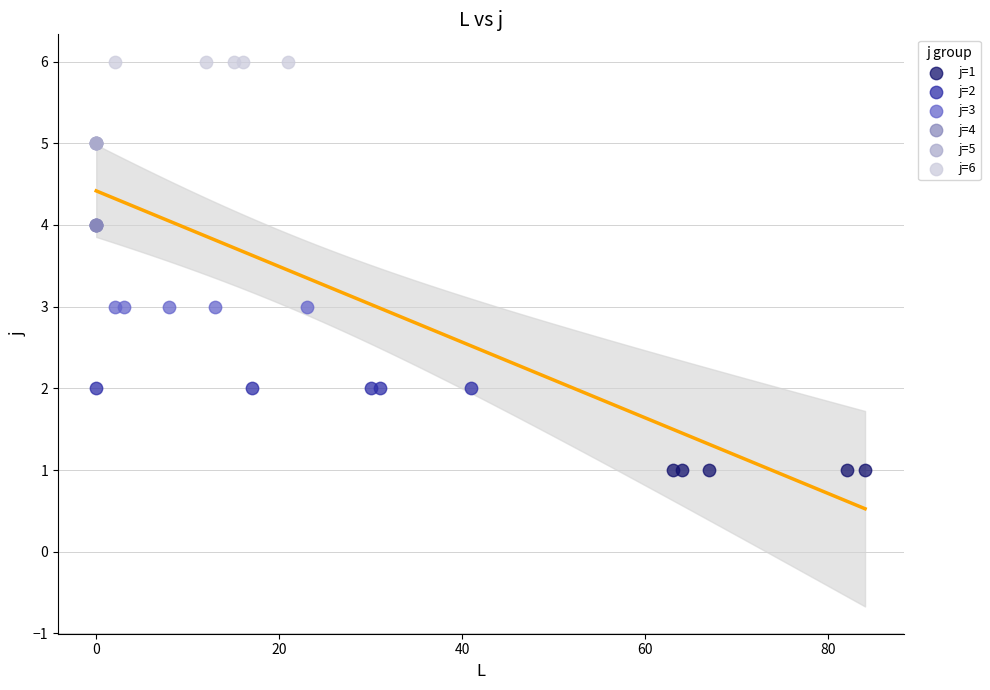

Which series reaches the minimum Y coordinate?

j=1